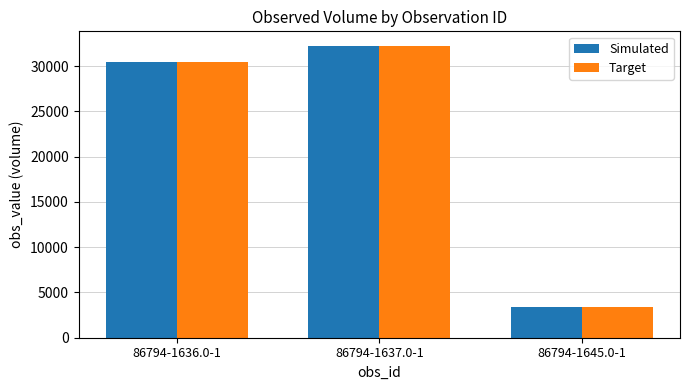

What is the difference between the maximum and second lowest values in the Target series?

1770